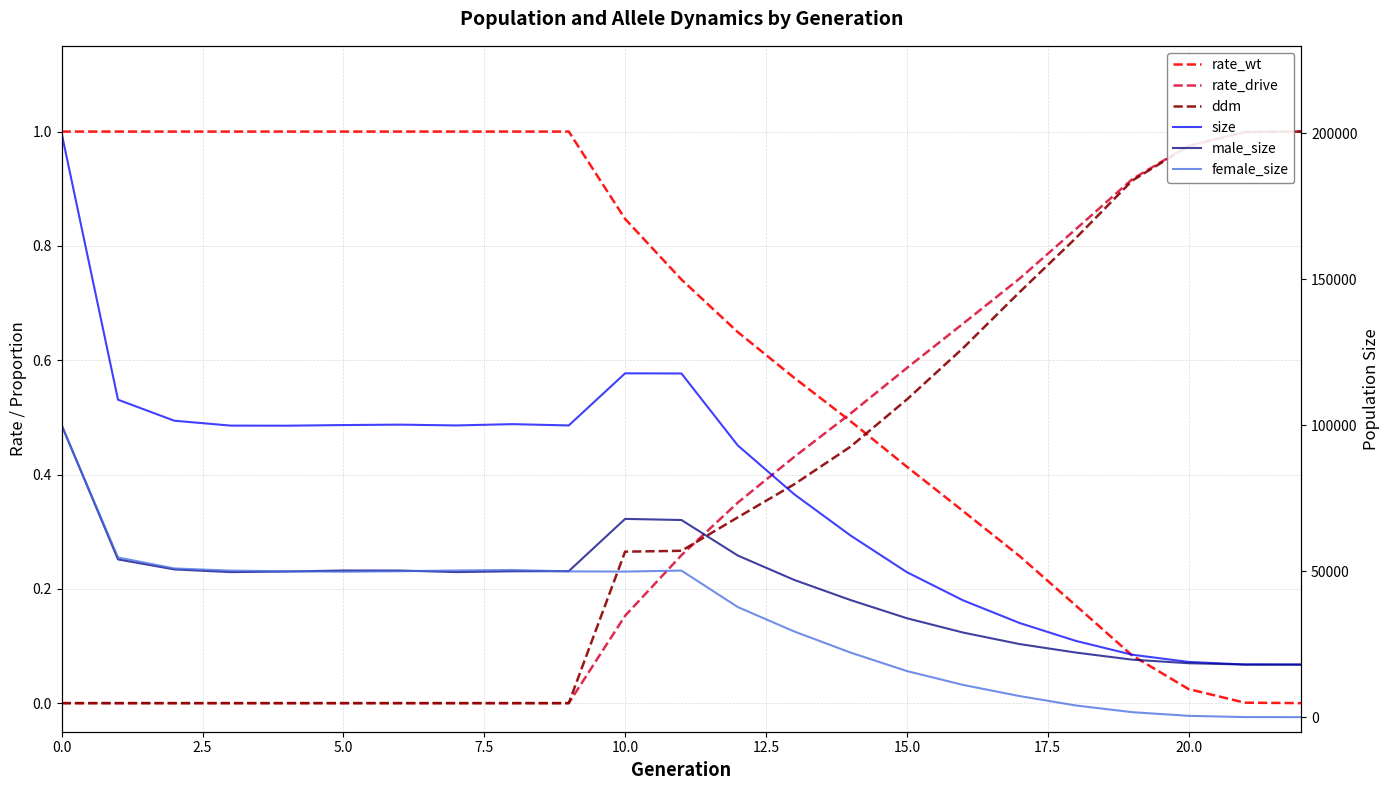

What is the spread (max minus min) of values at 19?

21385.9